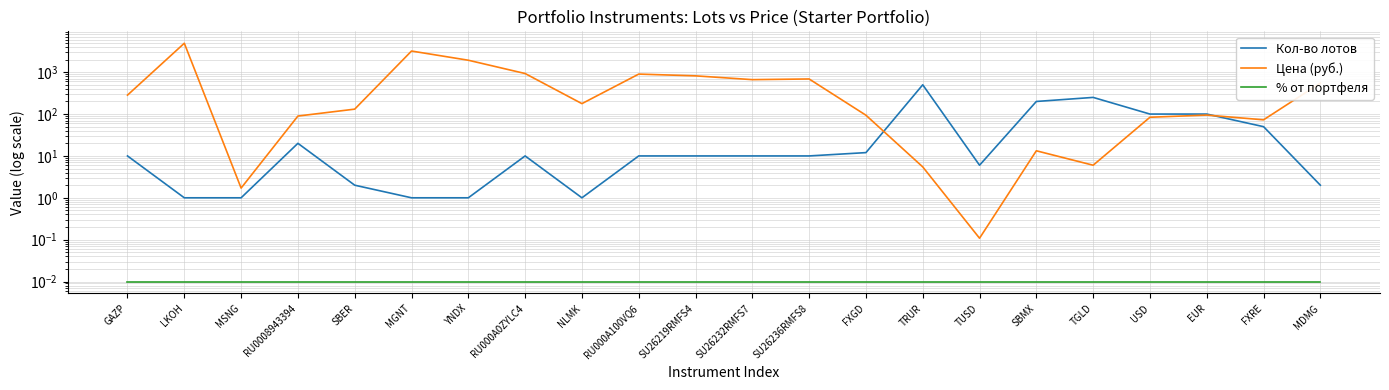

Reading right to left, transcribe all the data shown in this chart.

Кол-во лотов: 2.0	50.0	100.0	100.0	250.0	200.0	6.0	500.0	12.0	10.0	10.0	10.0	10.0	1.0	10.0	1.0	1.0	2.0	20.0	1.0	1.0	10.0
Цена (руб.): 550.0	72.9	94.6	83.9	6.0	13.3	0.1	5.5	93.9	688.8	664.0	818.0	900.8	177.5	929.7	1931.2	3202.0	131.1	89.7	1.7	4915.0	283.5
% от портфеля: 0.0	0.0	0.0	0.0	0.0	0.0	0.0	0.0	0.0	0.0	0.0	0.0	0.0	0.0	0.0	0.0	0.0	0.0	0.0	0.0	0.0	0.0